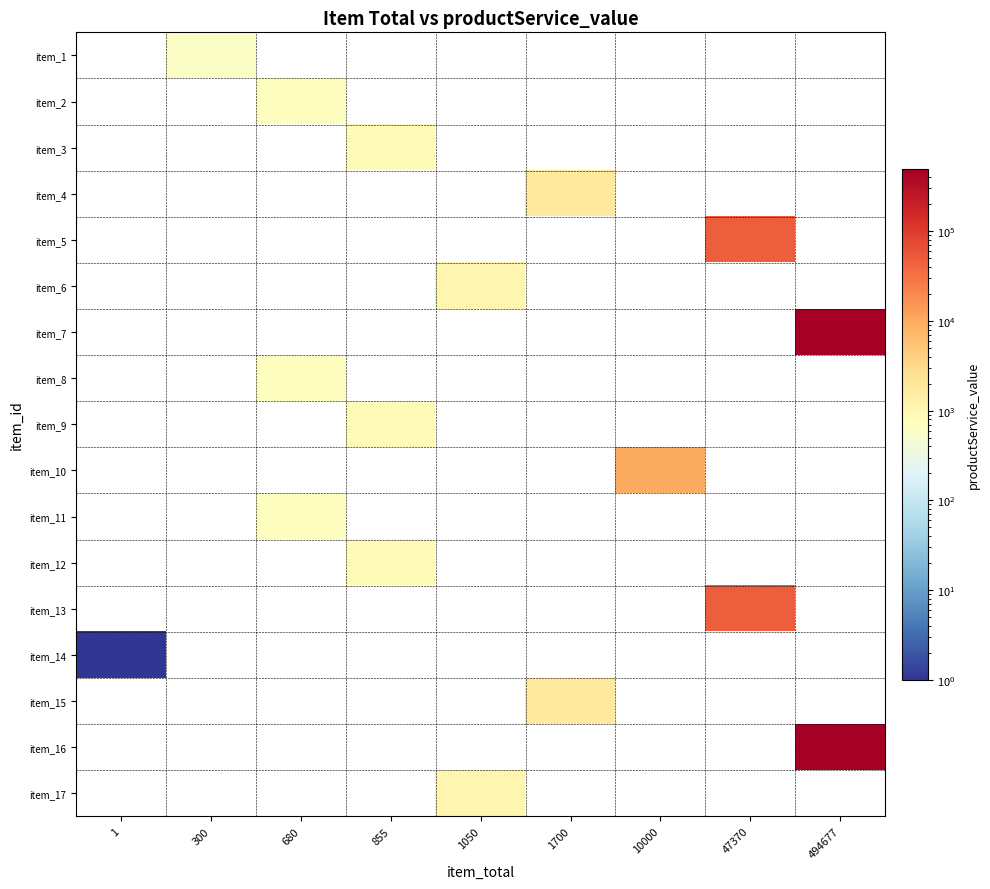

Reading left to right, list all the values displayed in this chart.

item_1: 1=0	300=600	680=0	855=0	1050=0	1700=0	10000=0	47370=0	494677=0
item_2: 1=0	300=0	680=680	855=0	1050=0	1700=0	10000=0	47370=0	494677=0
item_3: 1=0	300=0	680=0	855=855	1050=0	1700=0	10000=0	47370=0	494677=0
item_4: 1=0	300=0	680=0	855=0	1050=0	1700=1700	10000=0	47370=0	494677=0
item_5: 1=0	300=0	680=0	855=0	1050=0	1700=0	10000=0	47370=47370	494677=0
item_6: 1=0	300=0	680=0	855=0	1050=1050	1700=0	10000=0	47370=0	494677=0
item_7: 1=0	300=0	680=0	855=0	1050=0	1700=0	10000=0	47370=0	494677=494677
item_8: 1=0	300=0	680=680	855=0	1050=0	1700=0	10000=0	47370=0	494677=0
item_9: 1=0	300=0	680=0	855=855	1050=0	1700=0	10000=0	47370=0	494677=0
item_10: 1=0	300=0	680=0	855=0	1050=0	1700=0	10000=10000	47370=0	494677=0
item_11: 1=0	300=0	680=680	855=0	1050=0	1700=0	10000=0	47370=0	494677=0
item_12: 1=0	300=0	680=0	855=855	1050=0	1700=0	10000=0	47370=0	494677=0
item_13: 1=0	300=0	680=0	855=0	1050=0	1700=0	10000=0	47370=47370	494677=0
item_14: 1=1	300=0	680=0	855=0	1050=0	1700=0	10000=0	47370=0	494677=0
item_15: 1=0	300=0	680=0	855=0	1050=0	1700=1700	10000=0	47370=0	494677=0
item_16: 1=0	300=0	680=0	855=0	1050=0	1700=0	10000=0	47370=0	494677=494677
item_17: 1=0	300=0	680=0	855=0	1050=1050	1700=0	10000=0	47370=0	494677=0